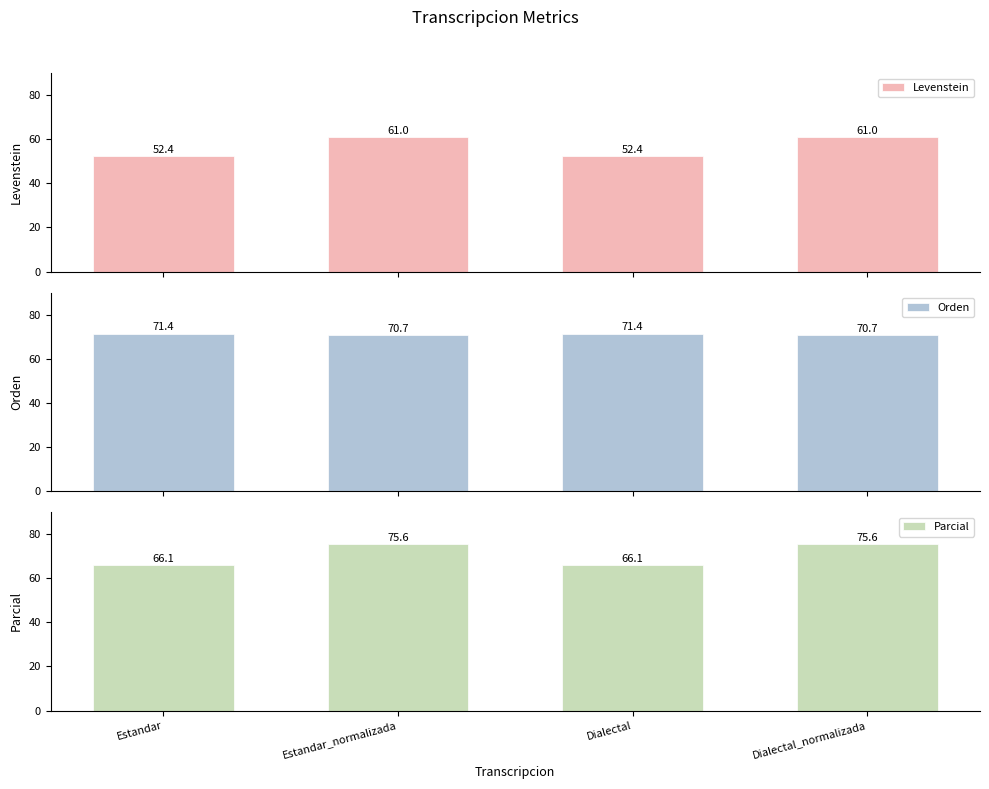

Where does the Orden series first go above 71?

Estandar